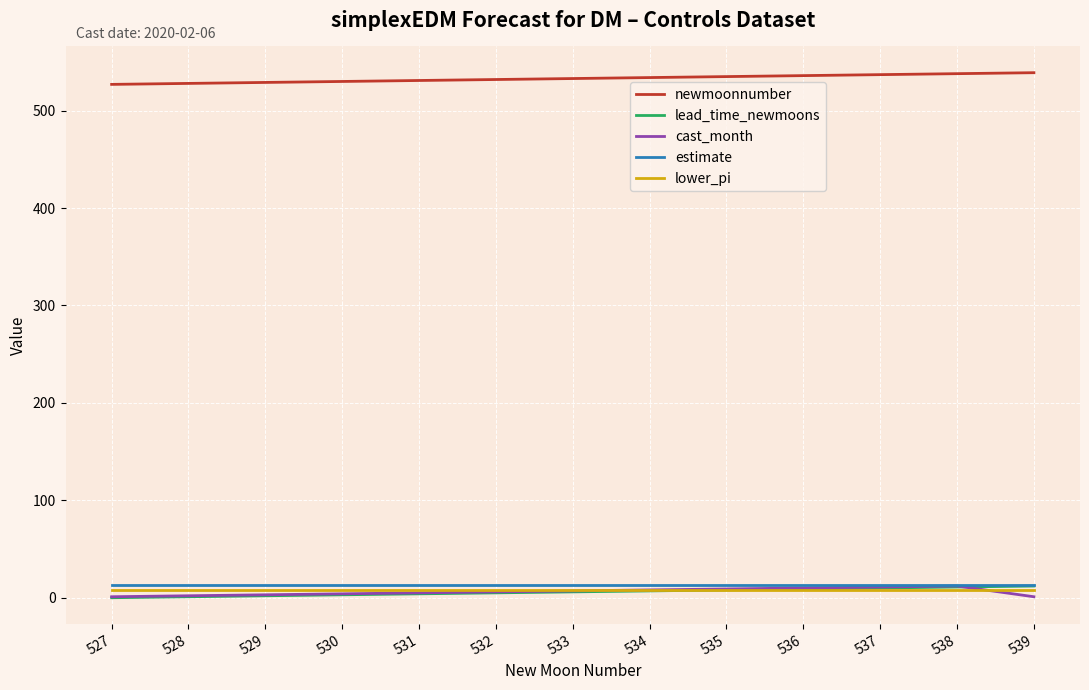

What is the highest value of the lead_time_newmoons series?

12.0